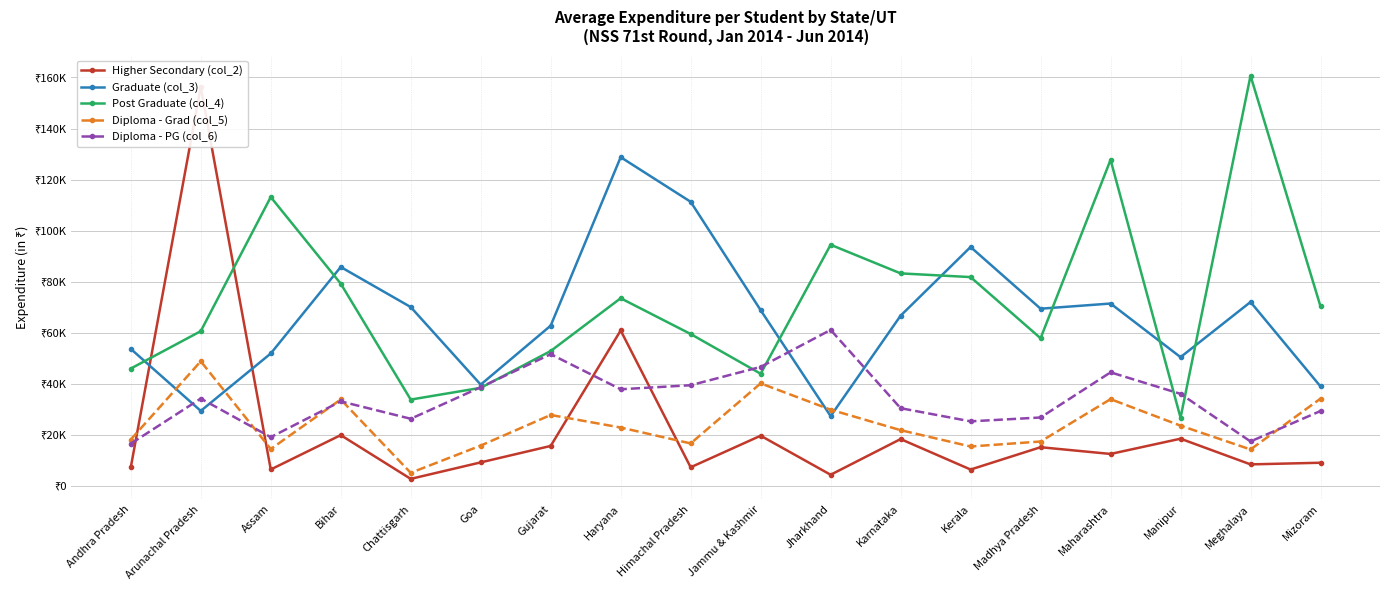

What is the label of the 4th point from the right?

Maharashtra